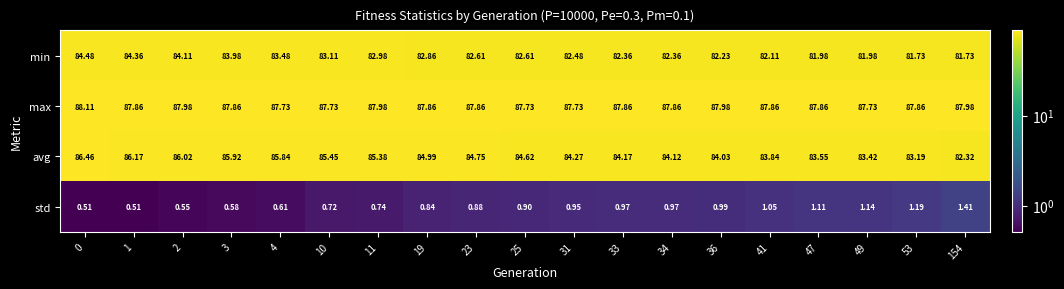

List the series in order of their peak value, lowest first.

std, min, avg, max